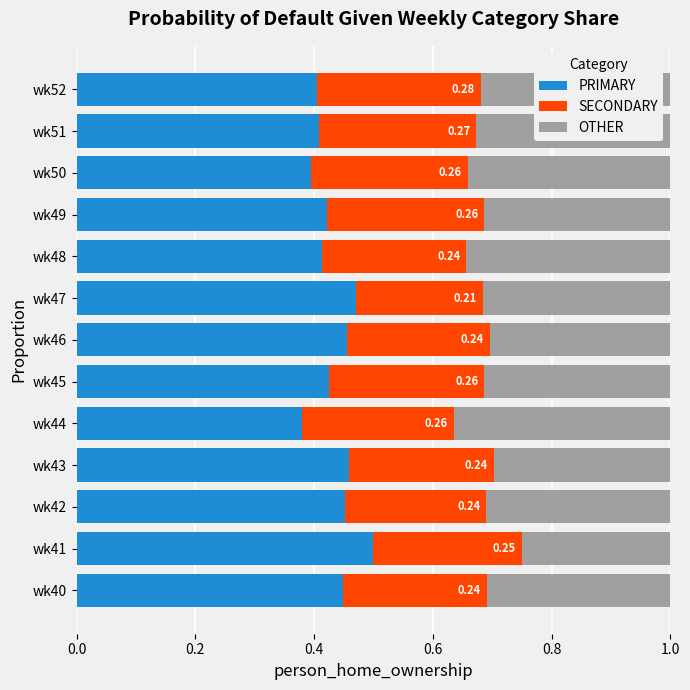

What is the sum of all PRIMARY values?

5.6